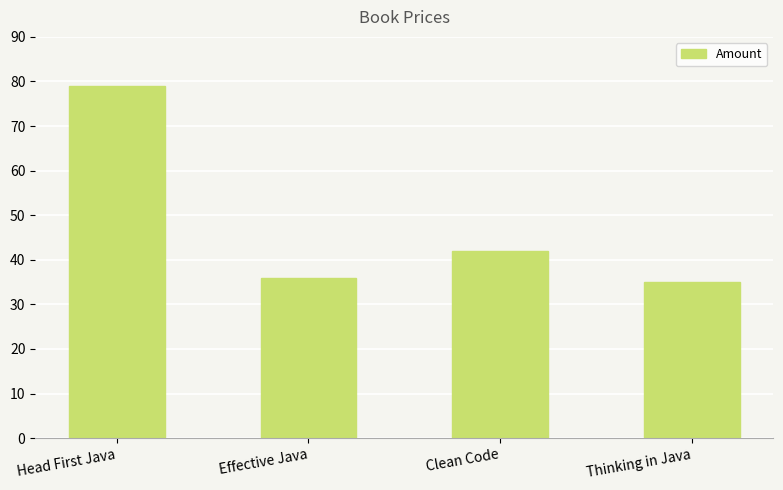

How many data points are less than 42?

2